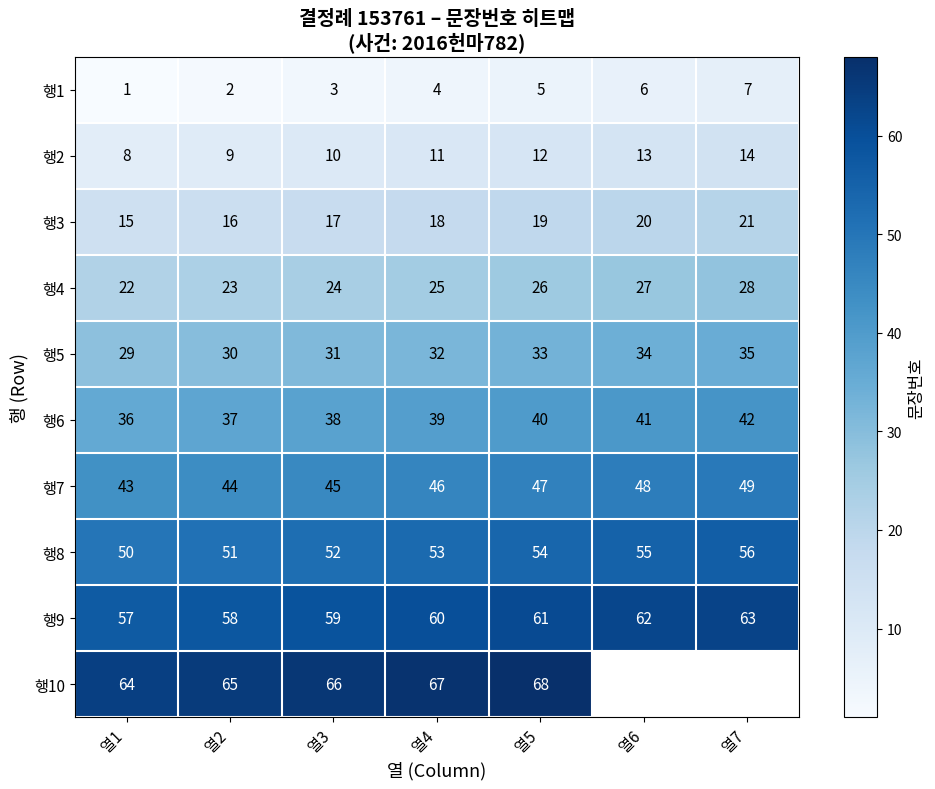

How many 행9 values are between 58 and 62?

5